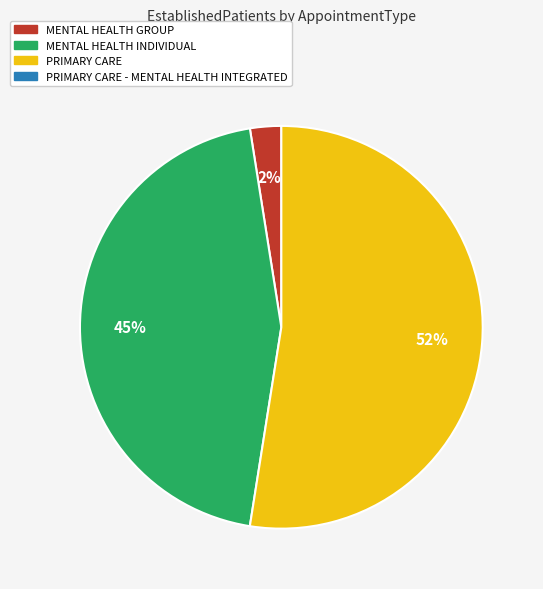

To the nearest percent, what is the average slice percentage?

33%